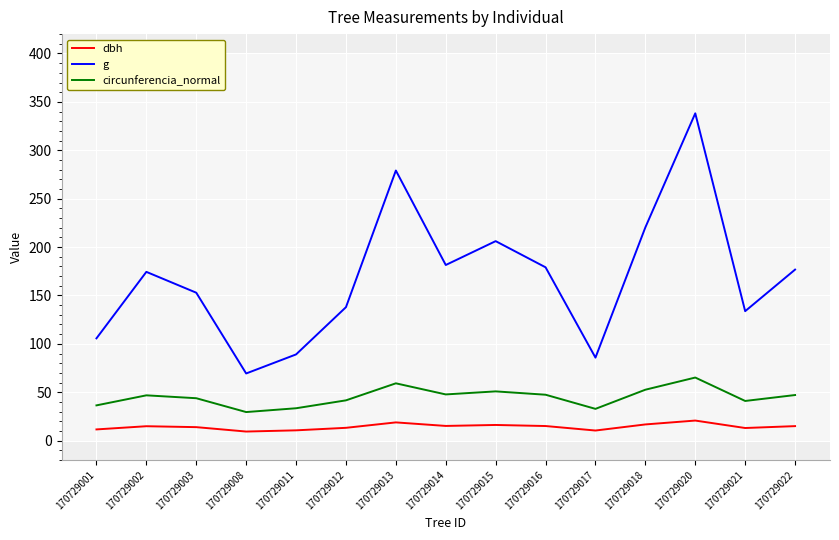

Rank the series by their maximum value, from highest to lowest.

g, circunferencia_normal, dbh